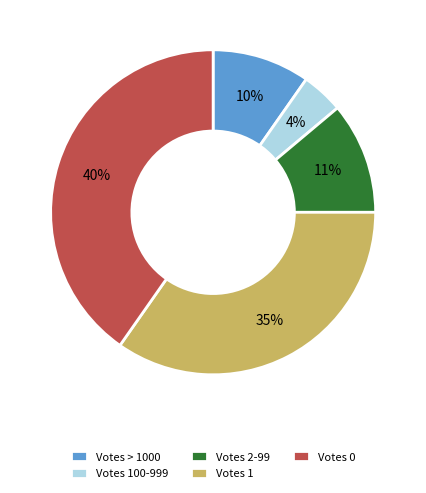

How many segments does this pie chart have?

5